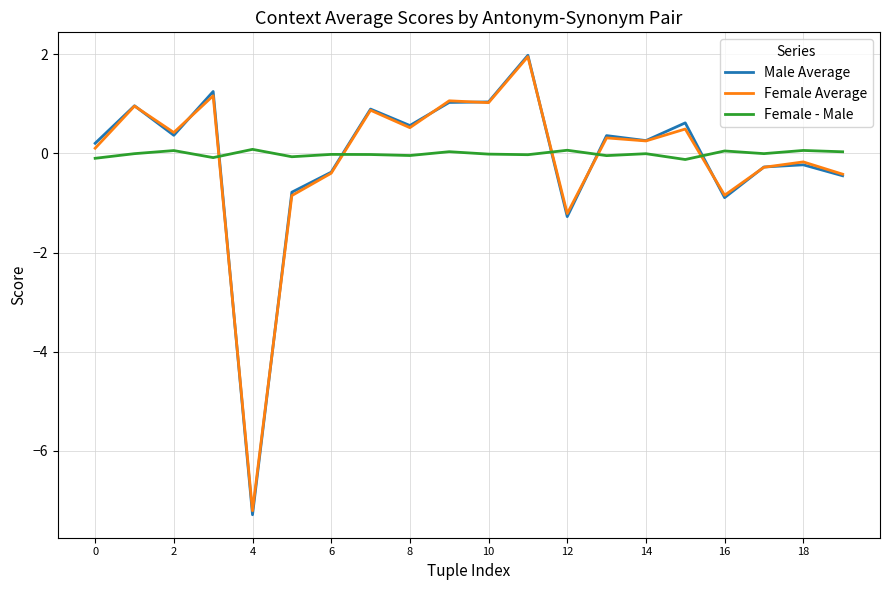

Does the chart have visible grid lines?

Yes